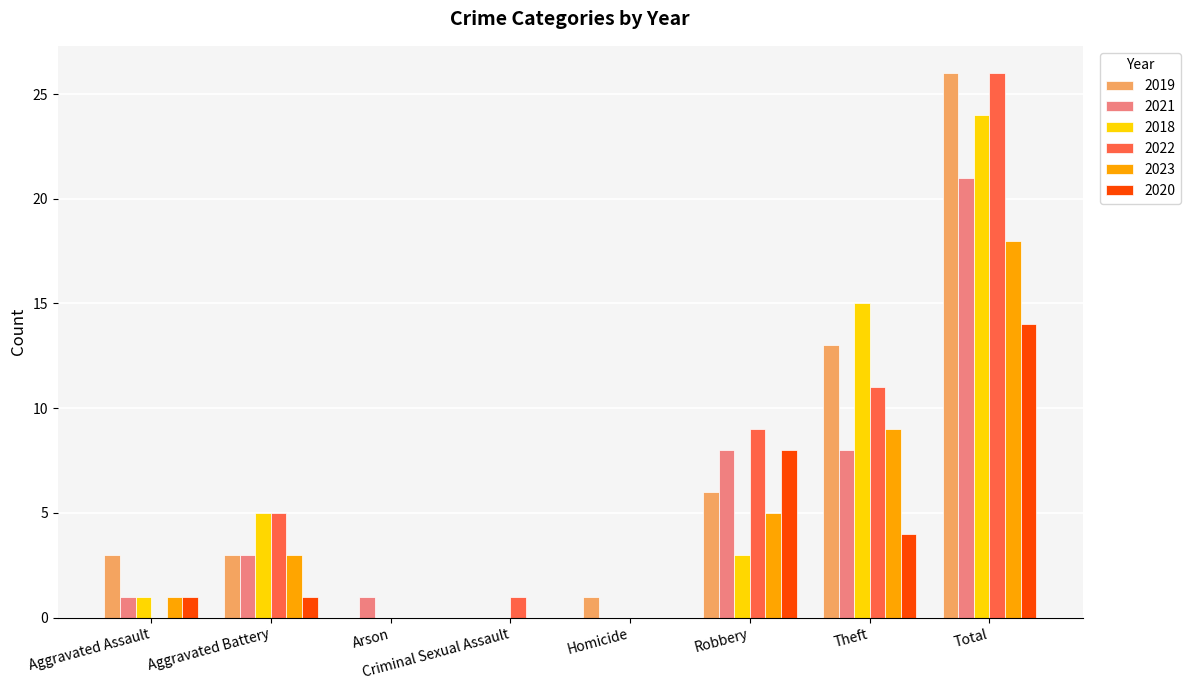

What is the sum of all 2021 values?

42